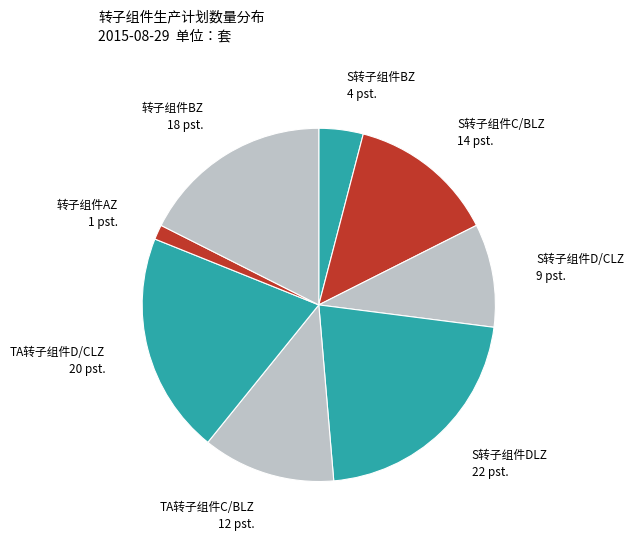

Rank the categories by value from highest to lowest.

S转子组件DLZ, TA转子组件D/CLZ, 转子组件BZ, S转子组件C/BLZ, TA转子组件C/BLZ, S转子组件D/CLZ, S转子组件BZ, 转子组件AZ